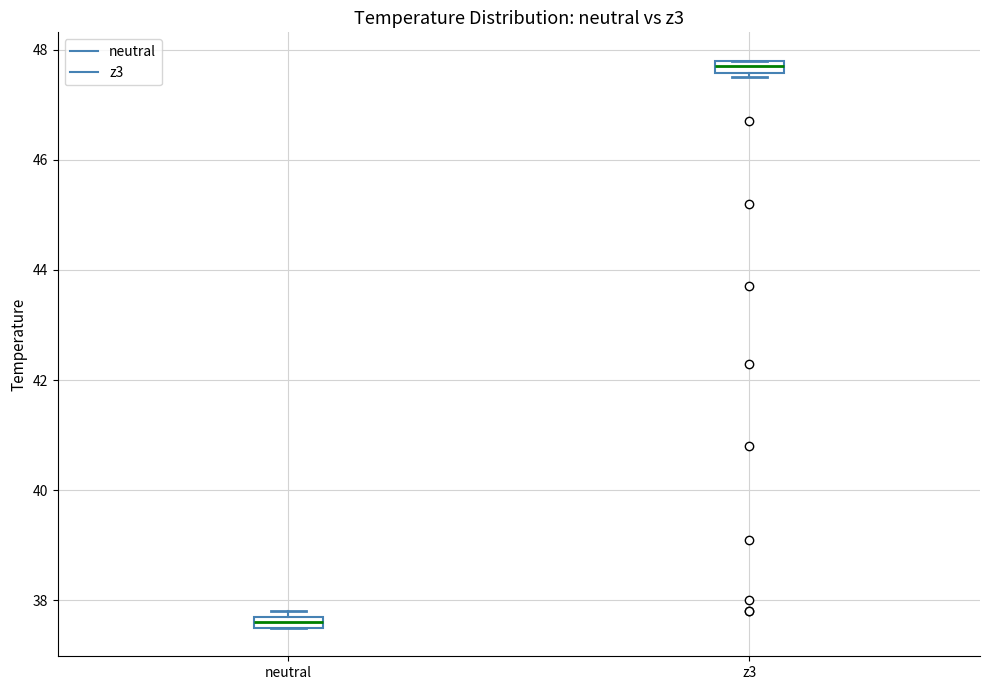

Where is the upper edge of the box for neutral on the y-axis? The values are not printed on the chart, so give them approximately, as read against the axis.

37.8